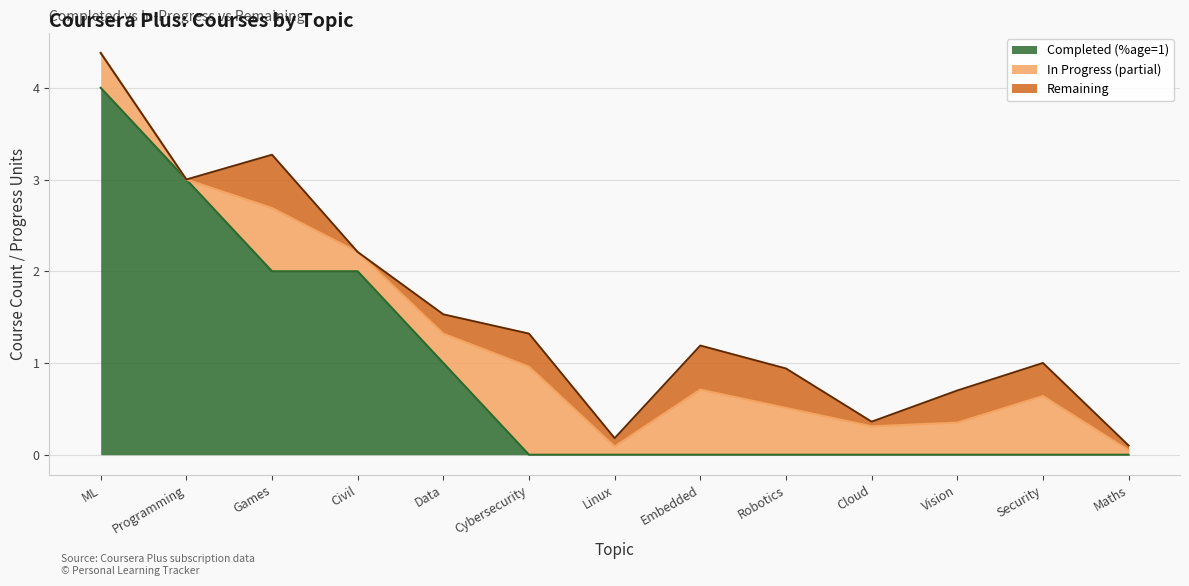

What position from the right is Linux?

7